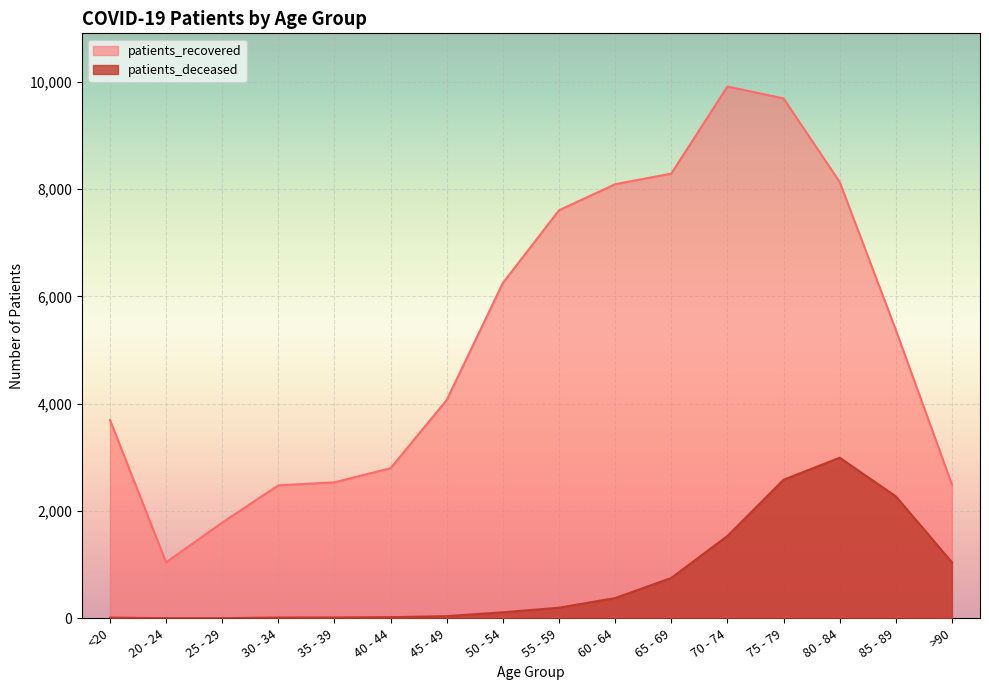

What is the minimum value shown in the chart?

3